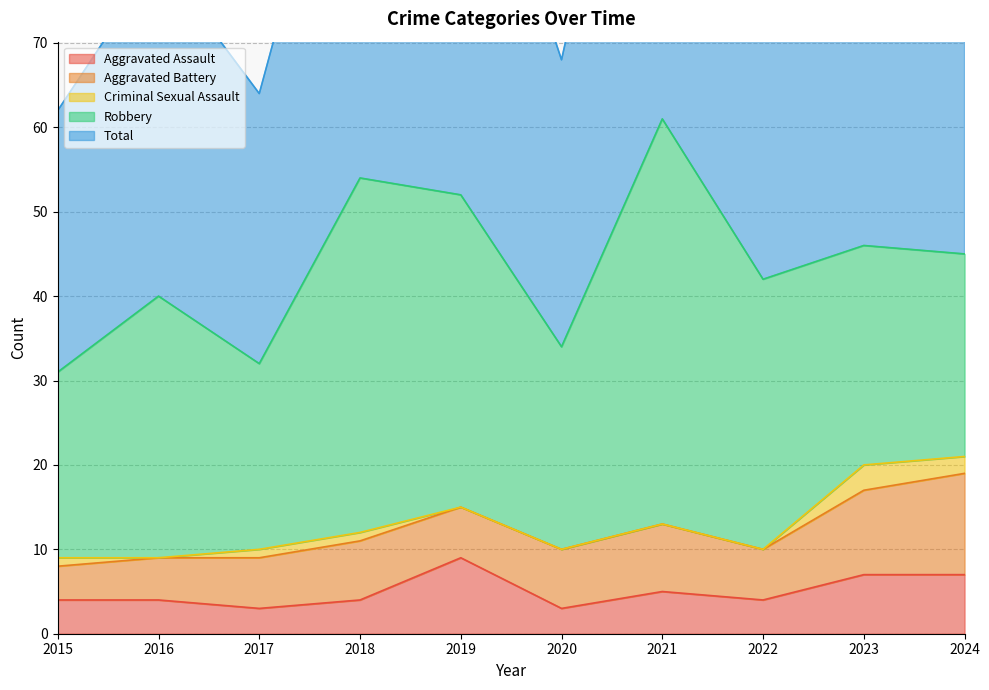

What is the sum of the Total values at 2018 and 2023?

100